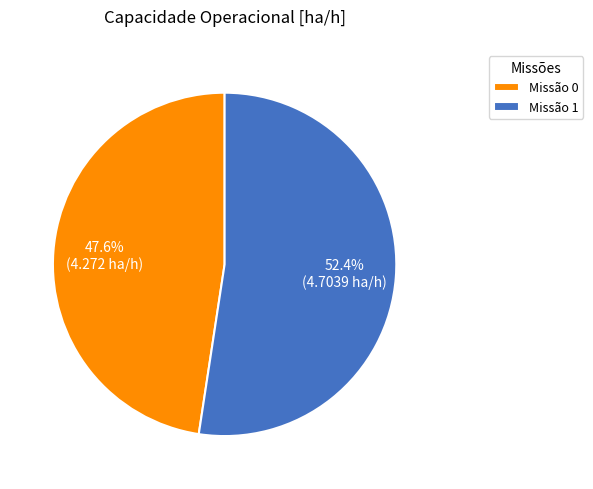

What percentage do Missão 0 and Missão 1 together represent?

100.0%